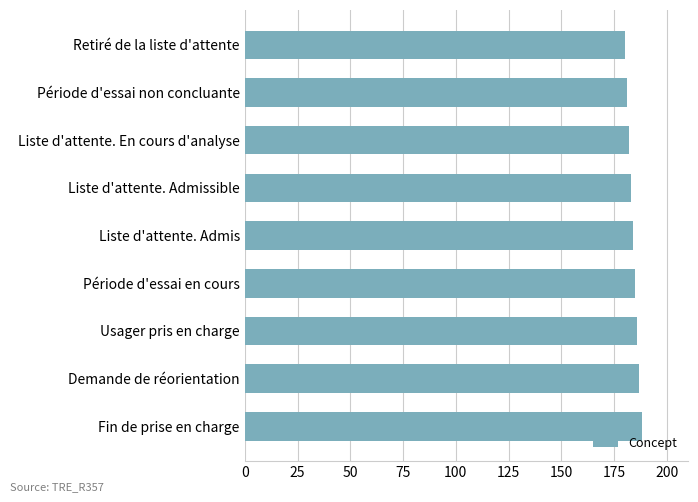

What is the average value?

184